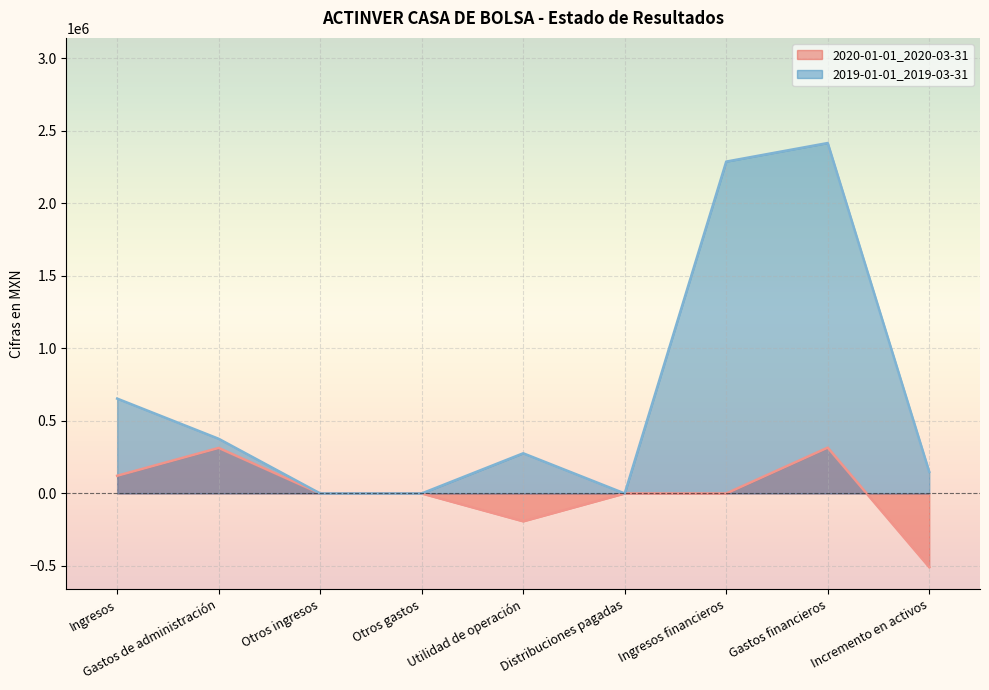

Count the number of data series in this chart.

2